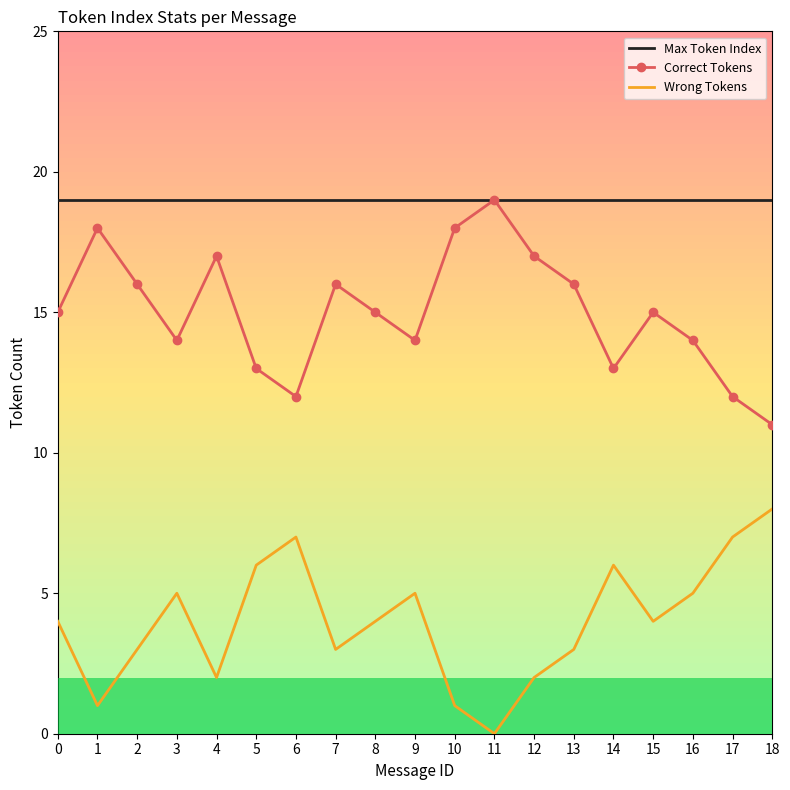

At which label does Correct Tokens reach its minimum?

18